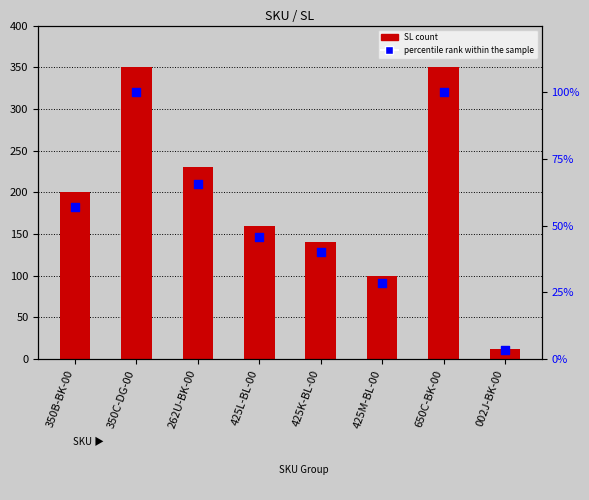

What are all the series names shown in the legend?

SL (count), percentile rank within the sample